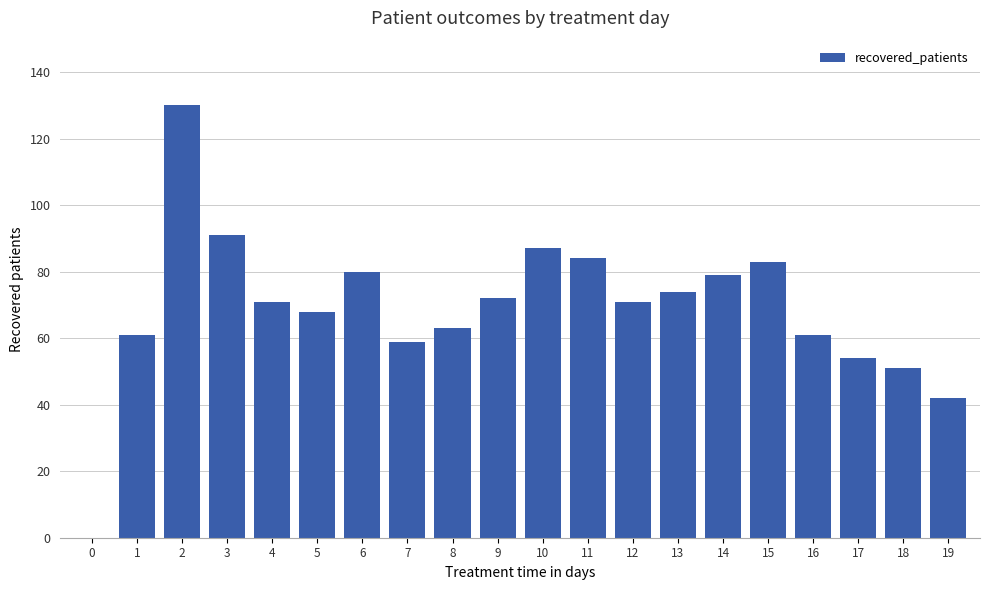

The chart shows a value of 68 at 5. True or false?

True